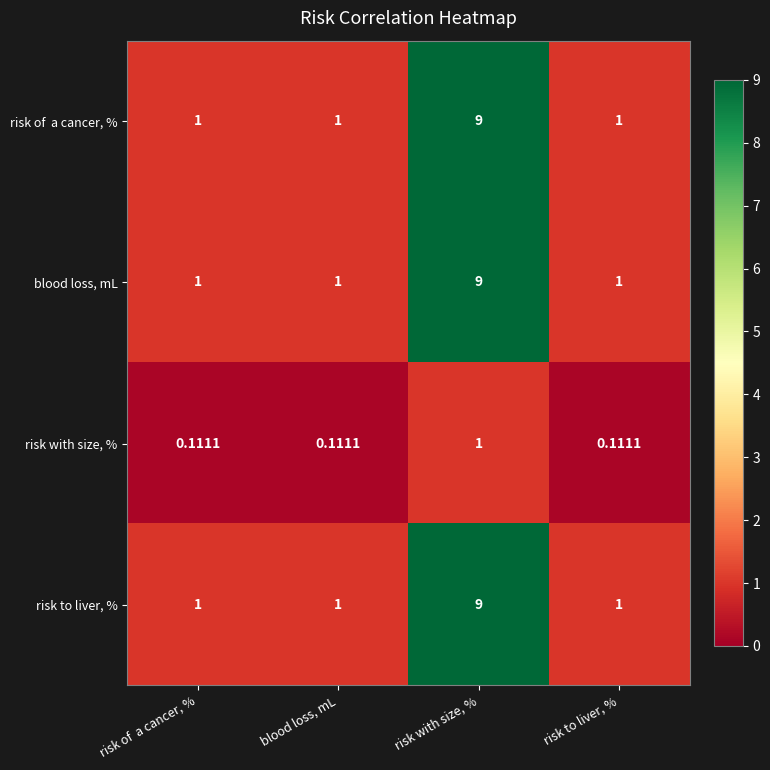

How many data points does each series have?

4